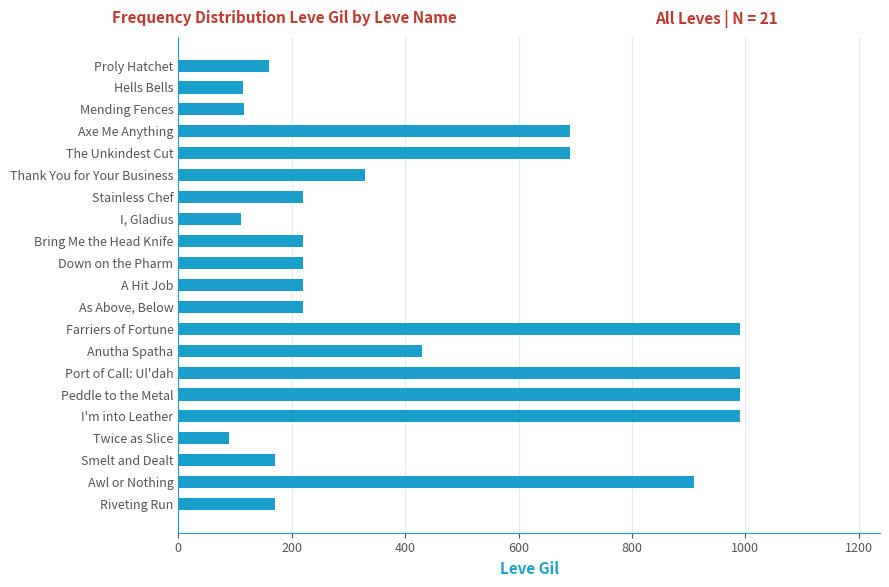

How many values are below 220?

7